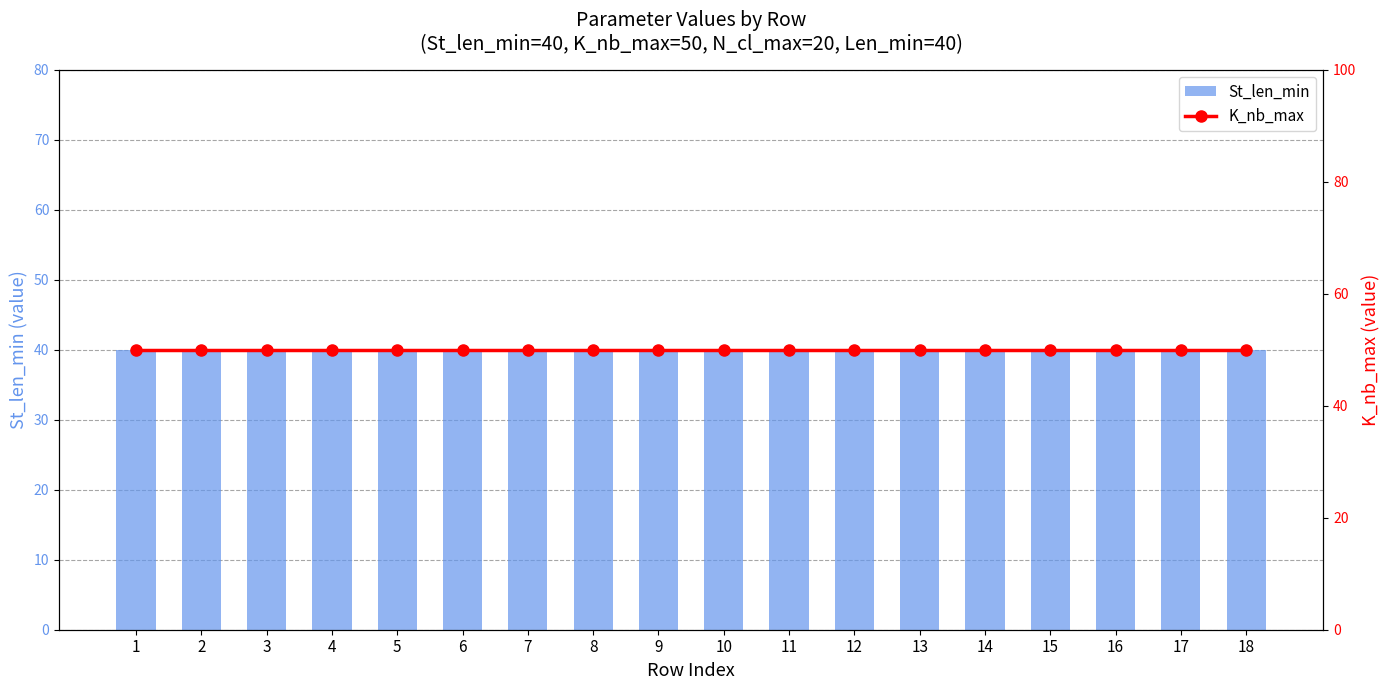

Count the number of data series in this chart.

2